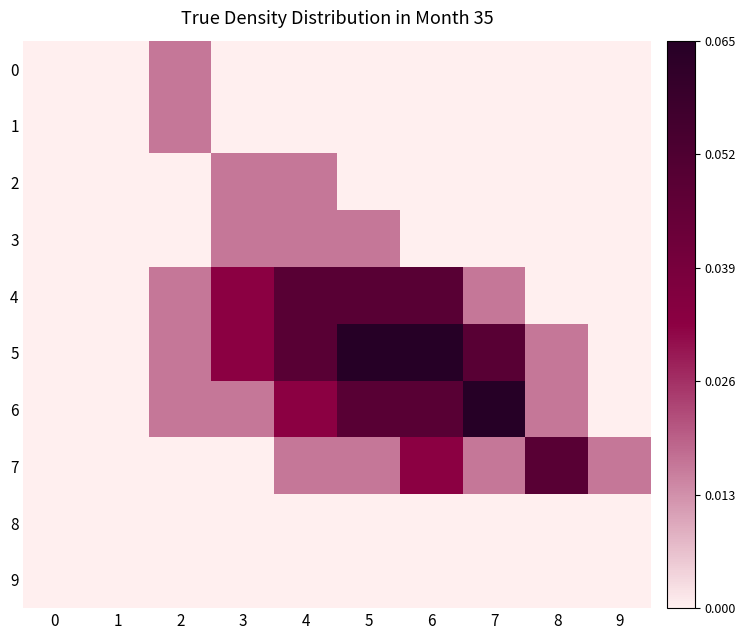

At how many categories does at least one series exceed 0?

8